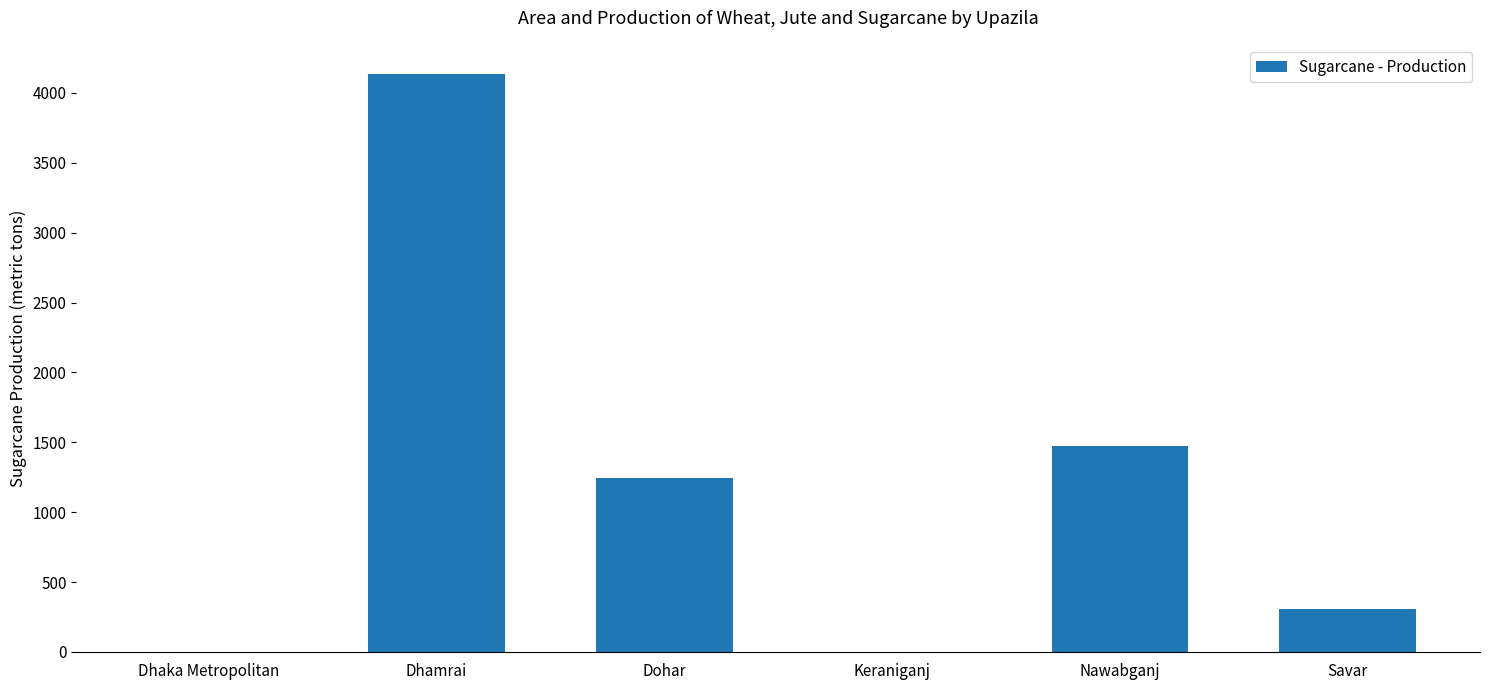

The chart shows a value of 5825 at Dhamrai. True or false?

False